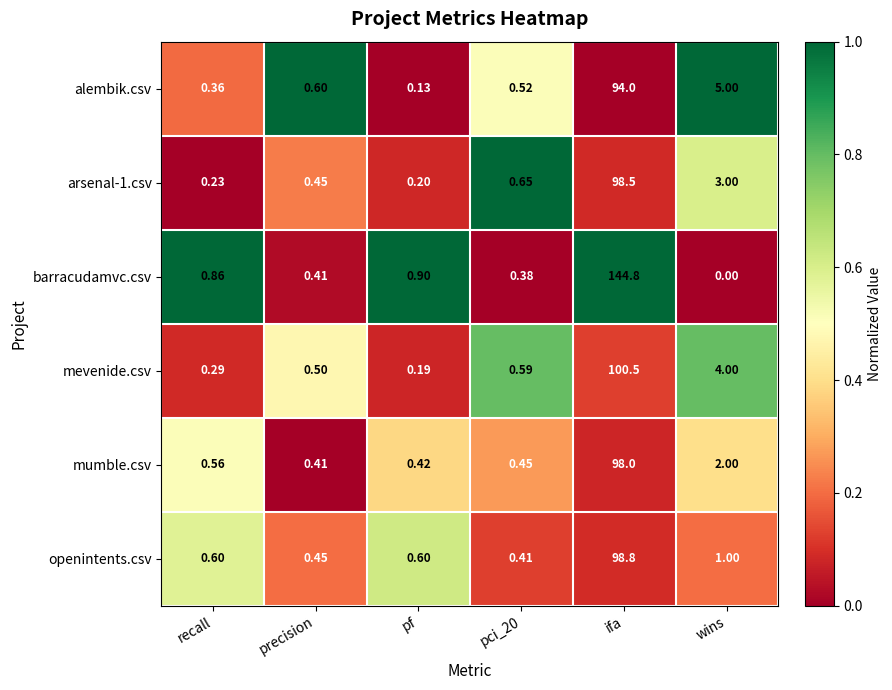

At which category does the chart reach its minimum across all series?

wins